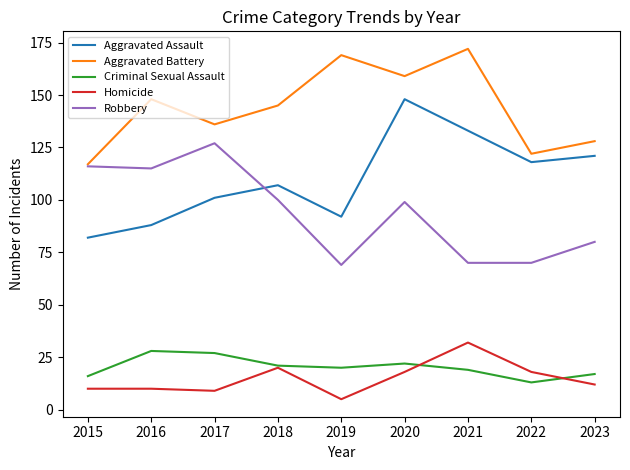

At which category does the chart reach its peak across all series?

2021